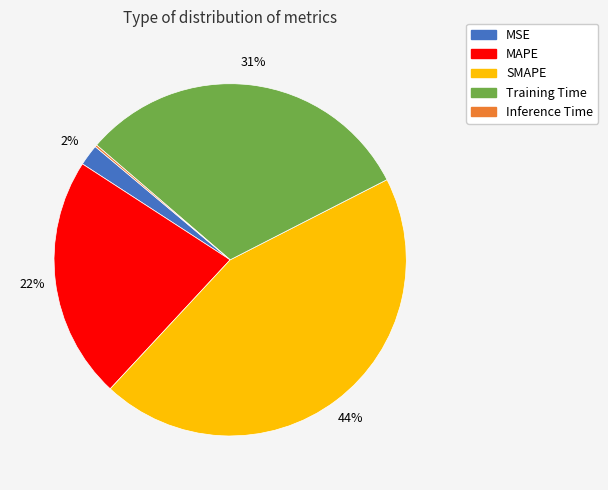

Is the sum of Training Time and MAPE greater than half?

Yes